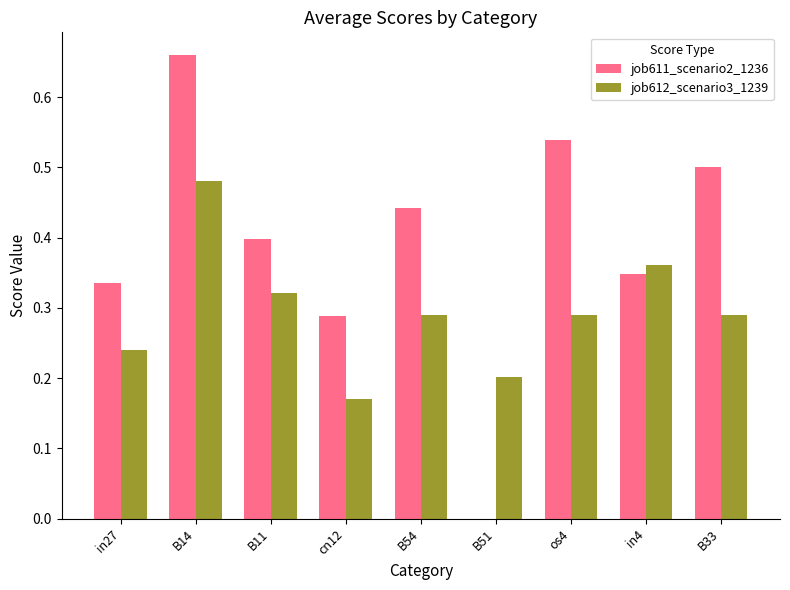

Between B14 and cn12, which series saw the biggest shift?

job611_scenario2_1236